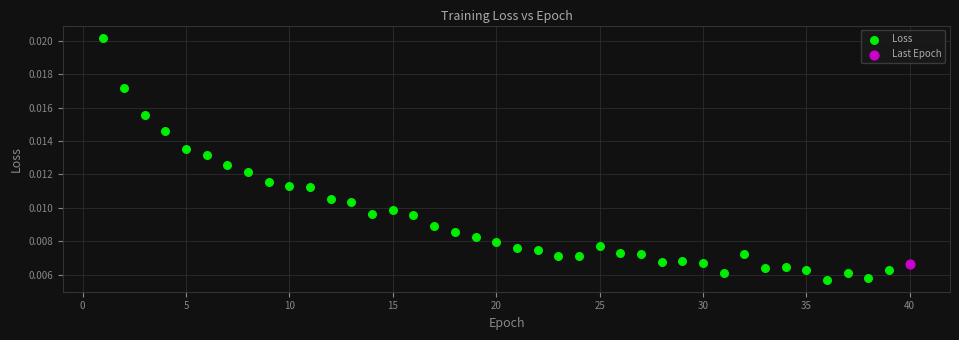

What are all the series names shown in the legend?

Loss, Last Epoch